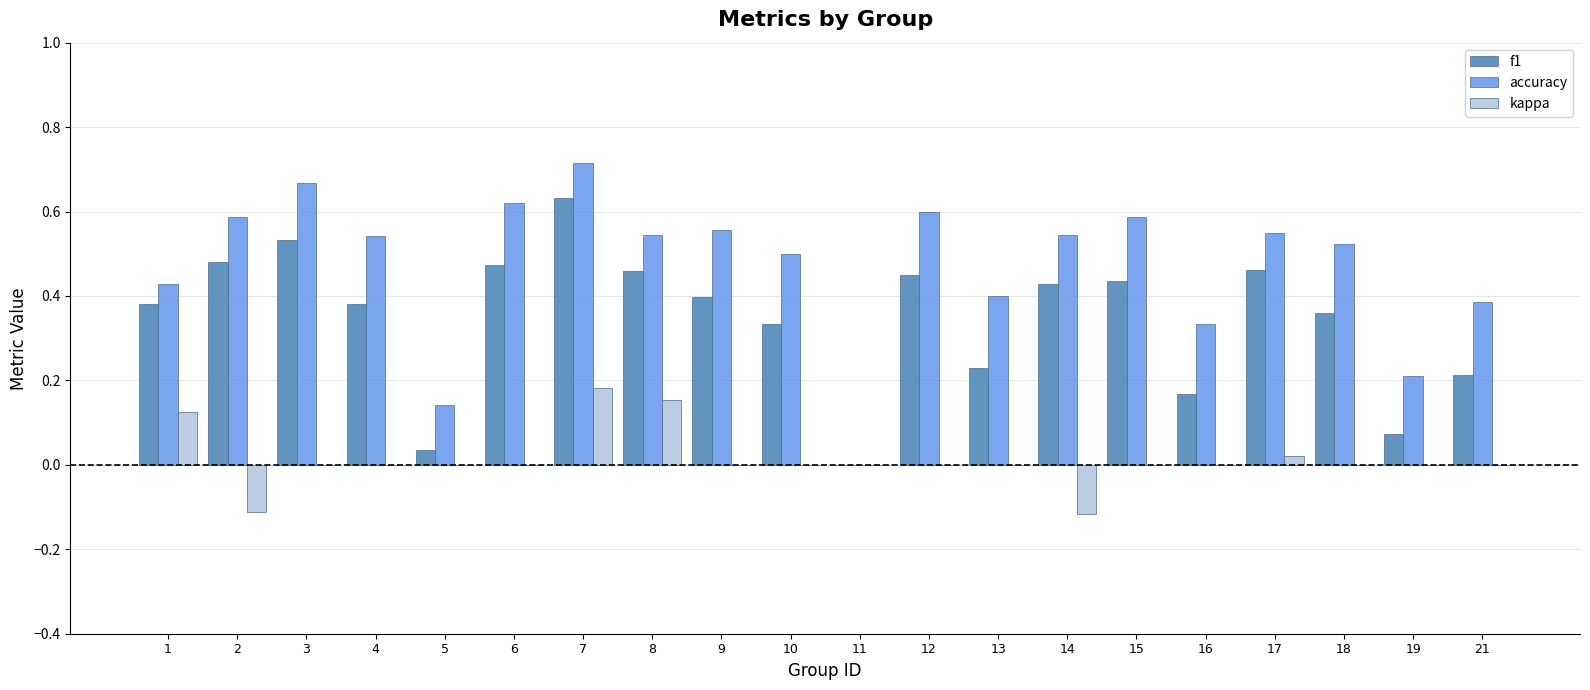

What is the sum of the f1 values at 1 and 8?

0.8